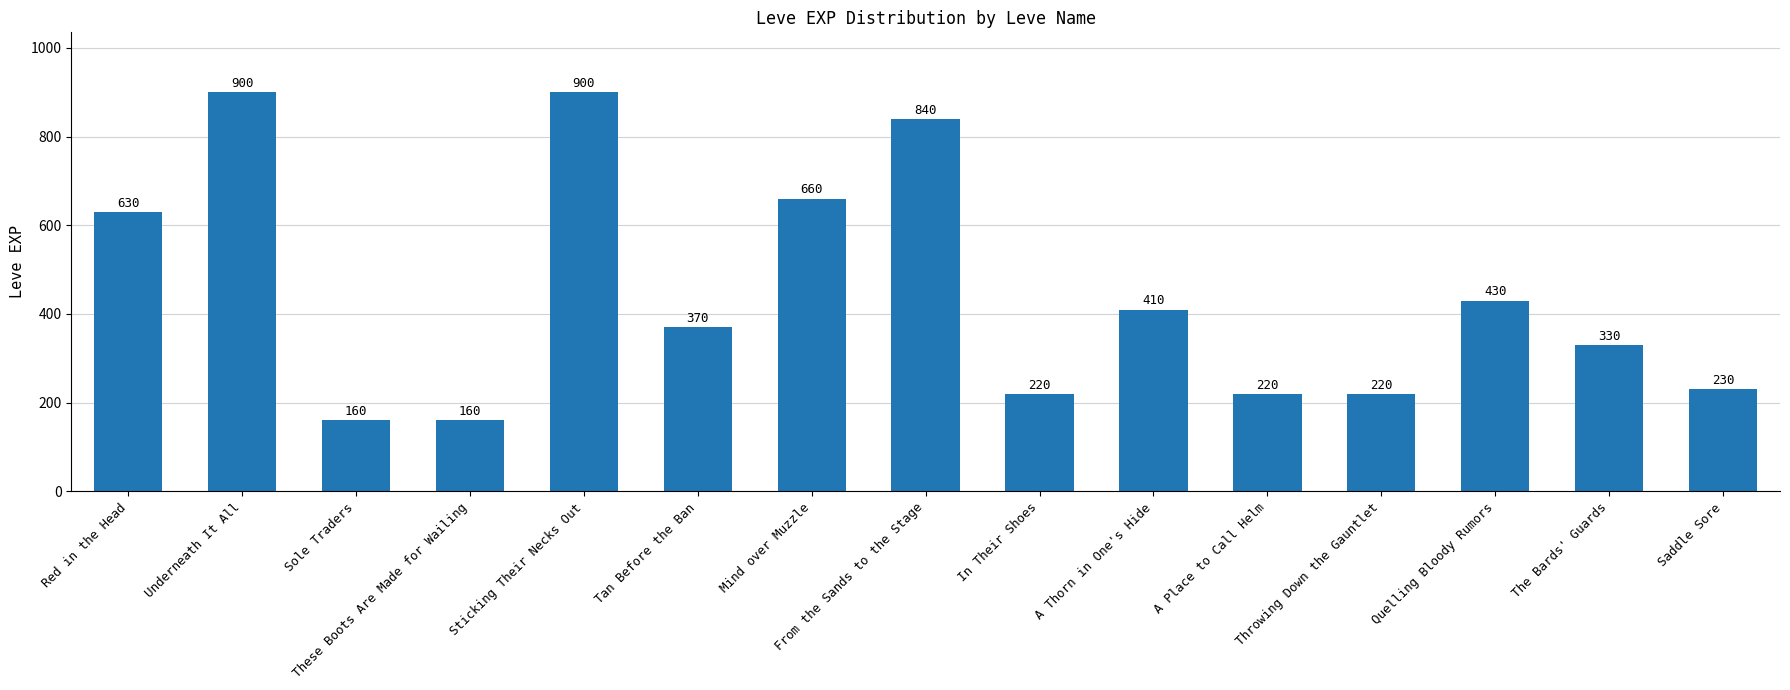

How many bars are there in total?

15